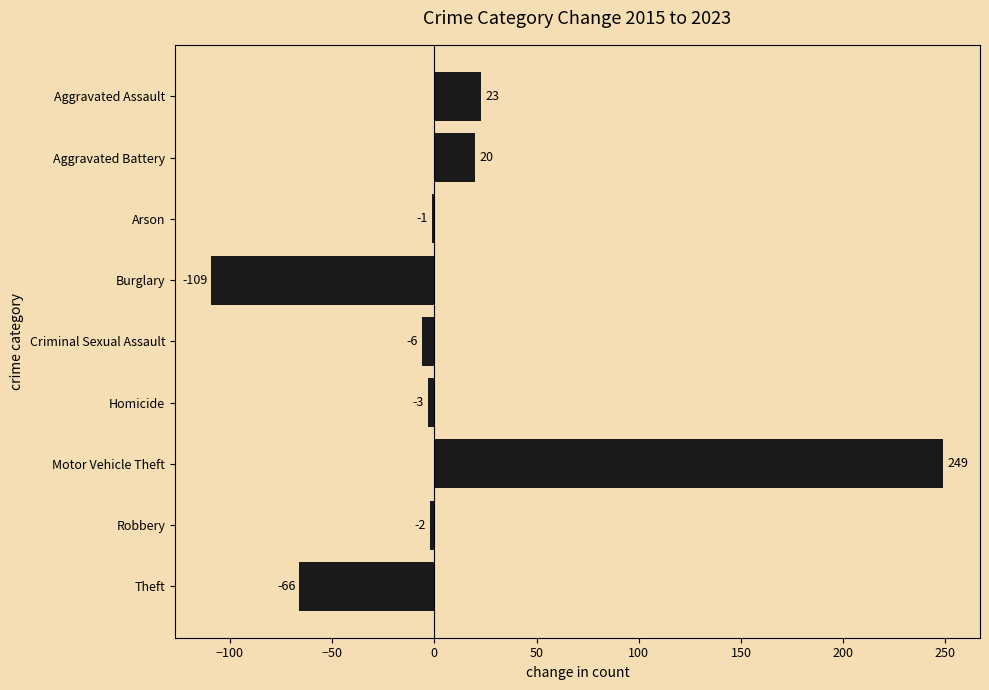

Between Robbery and Aggravated Battery, which is larger?

Aggravated Battery